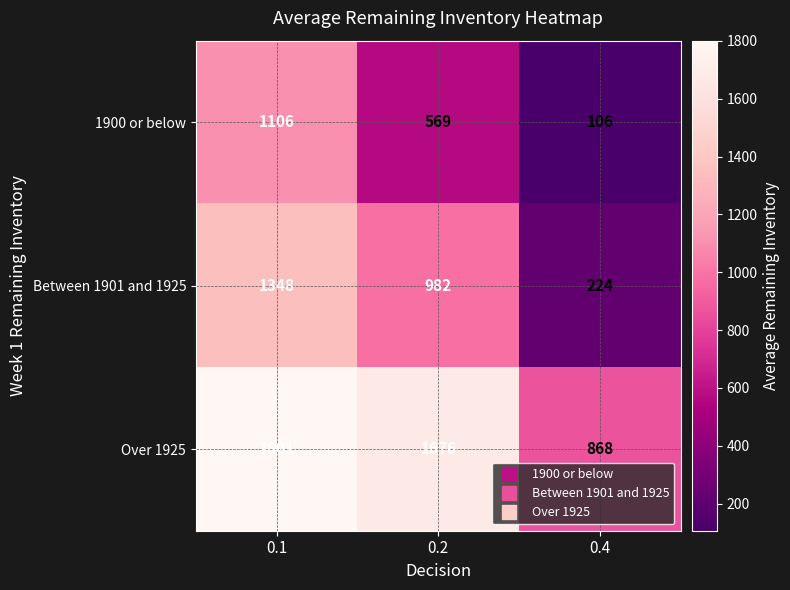

What is the approximate value of Over 1925 at 0.1?

1801